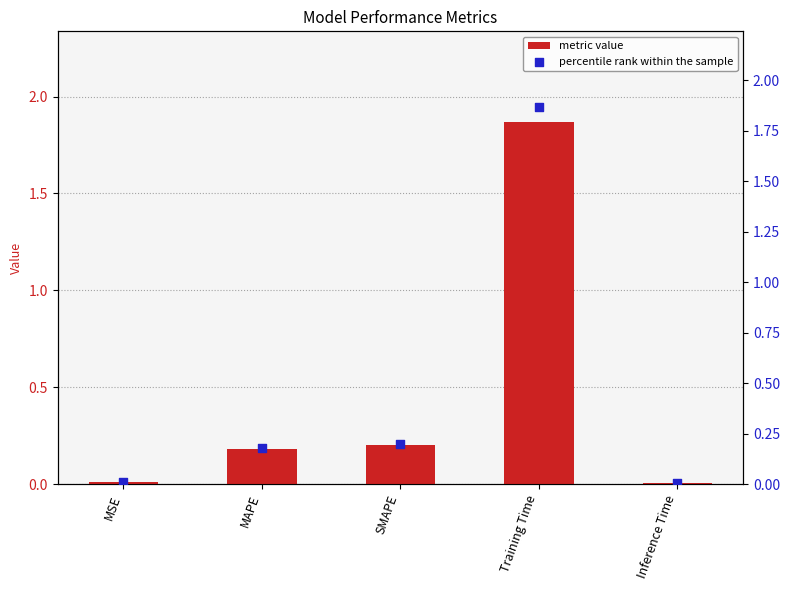

What are all the series names shown in the legend?

metric value, percentile rank within the sample